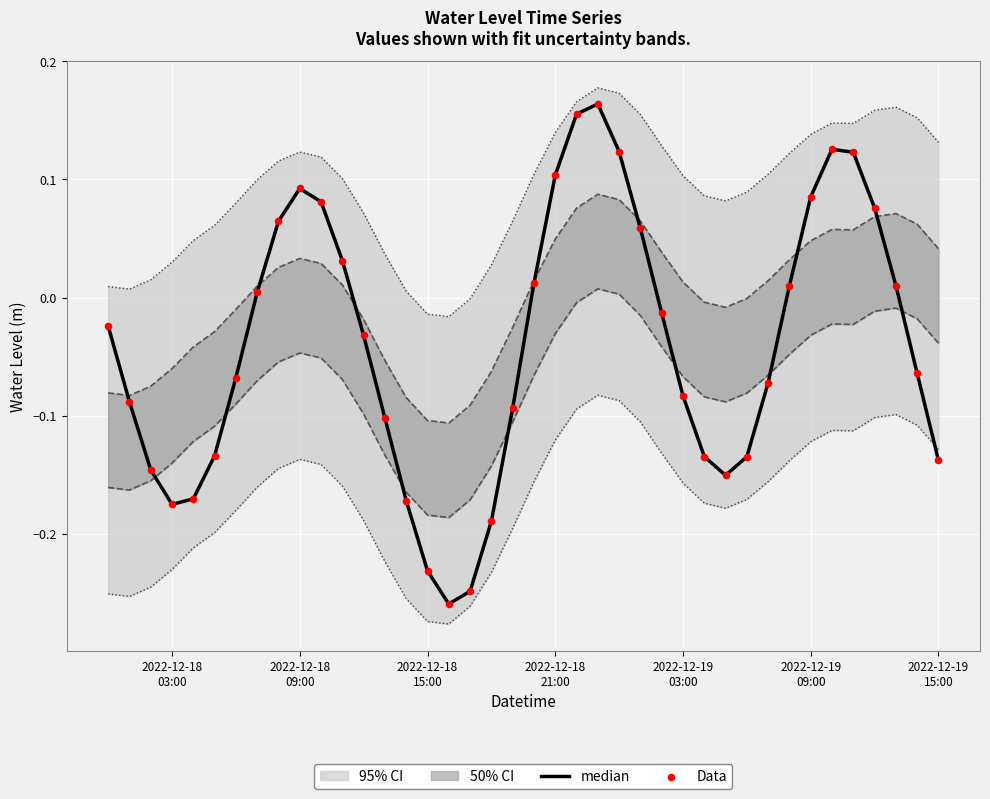

Which series has the widest spread of Y values?

median